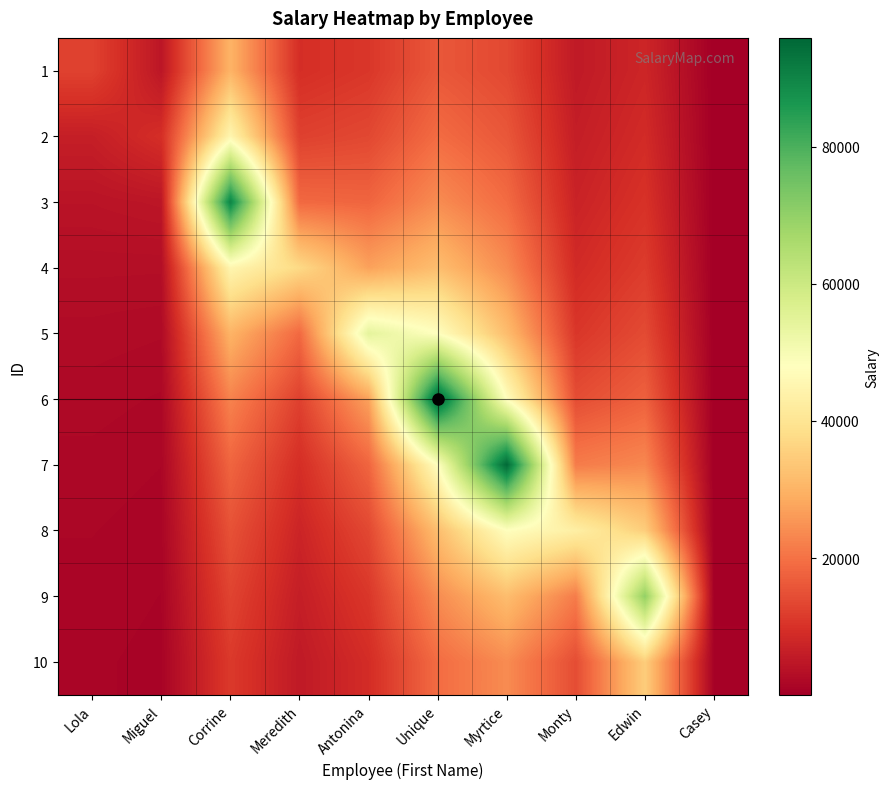

Reading right to left, list all the values displayed in this chart.

1: Casey=60.1	Edwin=7769.9	Monty=5393.9	Myrtice=13642.6	Unique=15986.0	Antonina=10852.6	Meredith=9339.0	Corrine=30077.7	Miguel=4692.5	Lola=12617.0
2: Casey=66.8	Edwin=8741.1	Monty=6164.4	Myrtice=15916.3	Unique=19183.2	Antonina=13565.8	Meredith=12452.0	Corrine=45116.5	Miguel=9385.0	Lola=6308.5
3: Casey=75.1	Edwin=9989.9	Monty=7191.8	Myrtice=19099.6	Unique=23979.0	Antonina=18087.7	Meredith=18678.0	Corrine=90233.0	Miguel=4692.5	Lola=4205.7
4: Casey=85.9	Edwin=11654.8	Monty=8630.2	Myrtice=23874.5	Unique=31972.0	Antonina=27131.5	Meredith=37356.0	Corrine=45116.5	Miguel=3128.3	Lola=3154.2
5: Casey=100.2	Edwin=13985.8	Monty=10787.8	Myrtice=31832.7	Unique=47958.0	Antonina=54263.0	Meredith=18678.0	Corrine=30077.7	Miguel=2346.2	Lola=2523.4
6: Casey=120.2	Edwin=17482.2	Monty=14383.7	Myrtice=47749.0	Unique=95916.0	Antonina=27131.5	Meredith=12452.0	Corrine=22558.2	Miguel=1877.0	Lola=2102.8
7: Casey=150.2	Edwin=23309.7	Monty=21575.5	Myrtice=95498.0	Unique=47958.0	Antonina=18087.7	Meredith=9339.0	Corrine=18046.6	Miguel=1564.2	Lola=1802.4
8: Casey=200.3	Edwin=34964.5	Monty=43151.0	Myrtice=47749.0	Unique=31972.0	Antonina=13565.8	Meredith=7471.2	Corrine=15038.8	Miguel=1340.7	Lola=1577.1
9: Casey=300.5	Edwin=69929.0	Monty=21575.5	Myrtice=31832.7	Unique=23979.0	Antonina=10852.6	Meredith=6226.0	Corrine=12890.4	Miguel=1173.1	Lola=1401.9
10: Casey=601.0	Edwin=34964.5	Monty=14383.7	Myrtice=23874.5	Unique=19183.2	Antonina=9043.8	Meredith=5336.6	Corrine=11279.1	Miguel=1042.8	Lola=1261.7